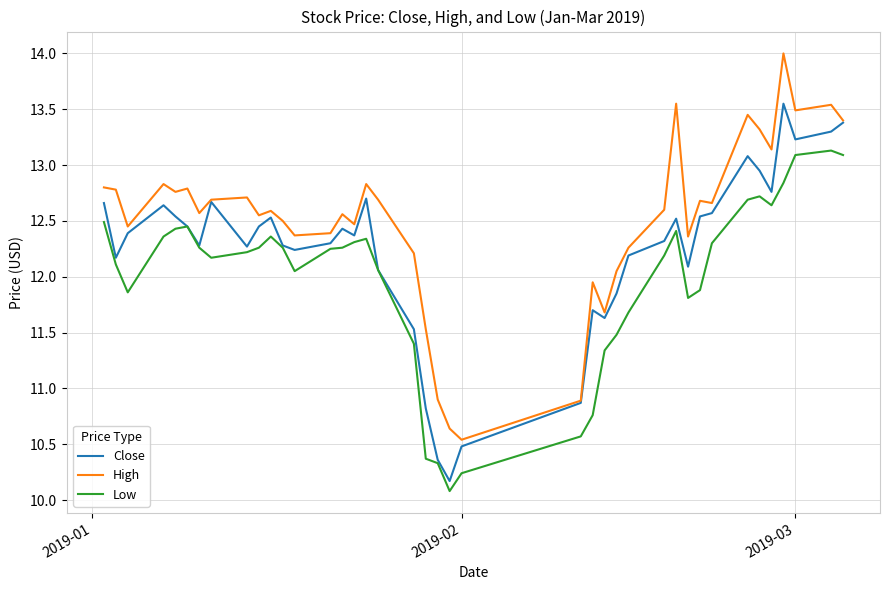

True or false: High and Low intersect in this chart.

False